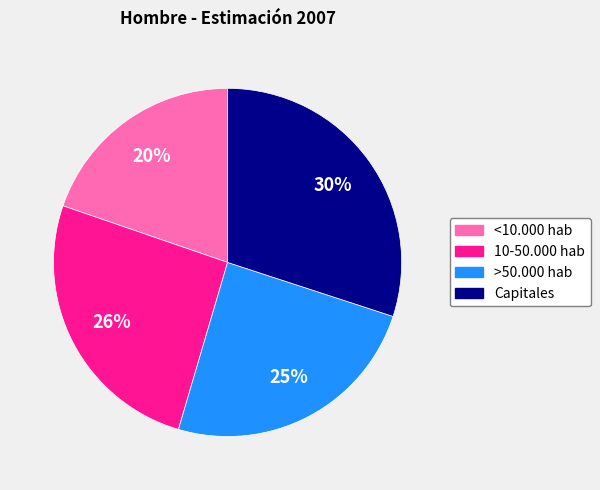

What is the largest slice in the pie chart?

Capitales